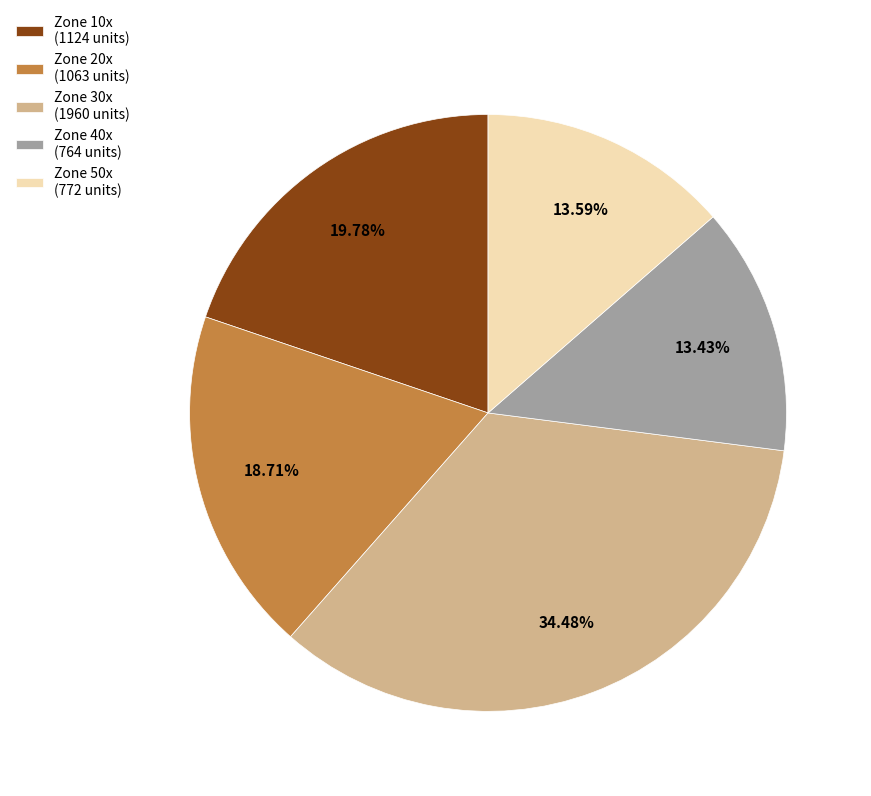

Approximately how many times larger is the value at Zone 20x (1063 units) compared to Zone 30x (1960 units)?

0.5